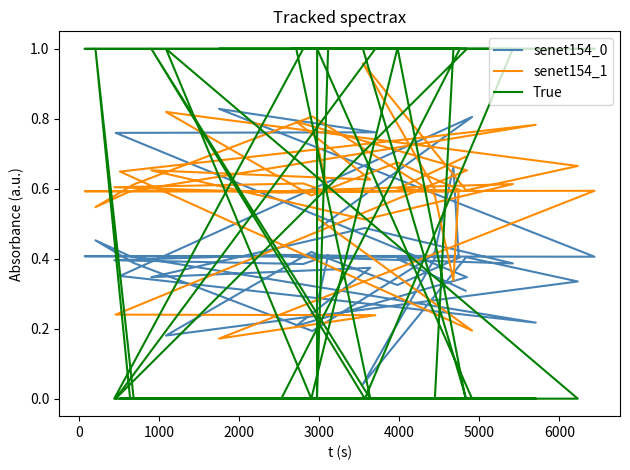

Is the value of True at 6000 greater than the value of senet154_0 at 11?

No